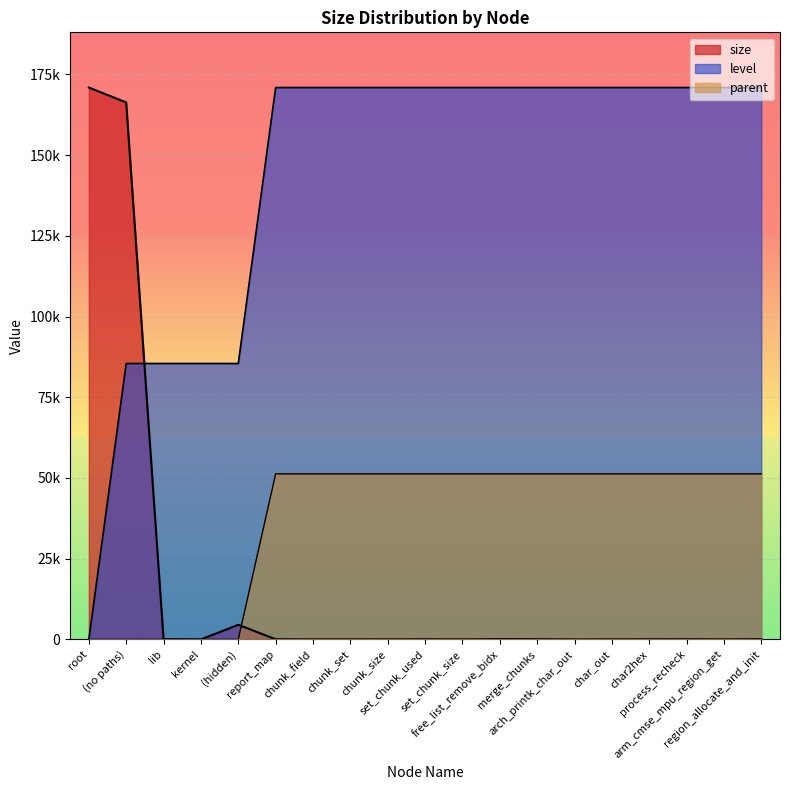

Which label corresponds to the smallest value in the chart?

root